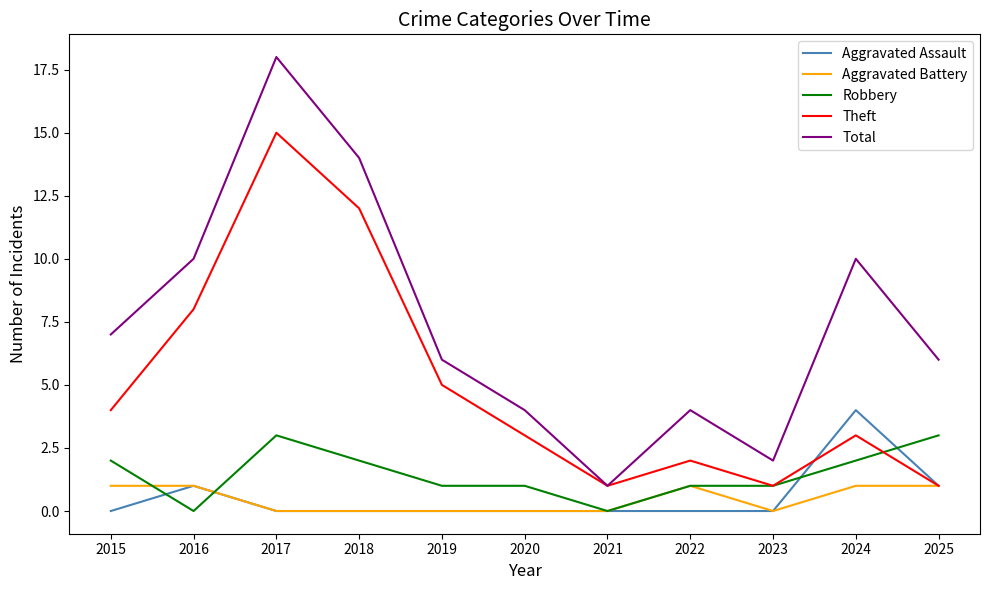

True or false: Aggravated Battery and Robbery intersect in this chart.

True